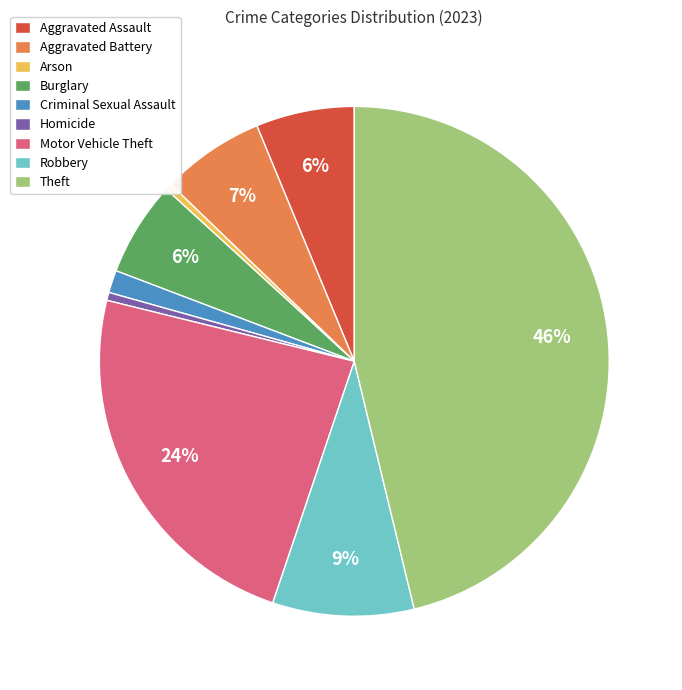

Do Motor Vehicle Theft and Burglary together represent more than half of the pie?

No